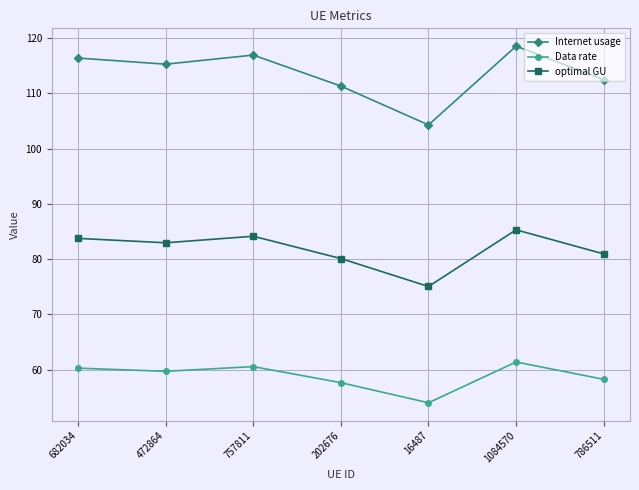

True or false: optimal GU and Data rate cross at least once.

False